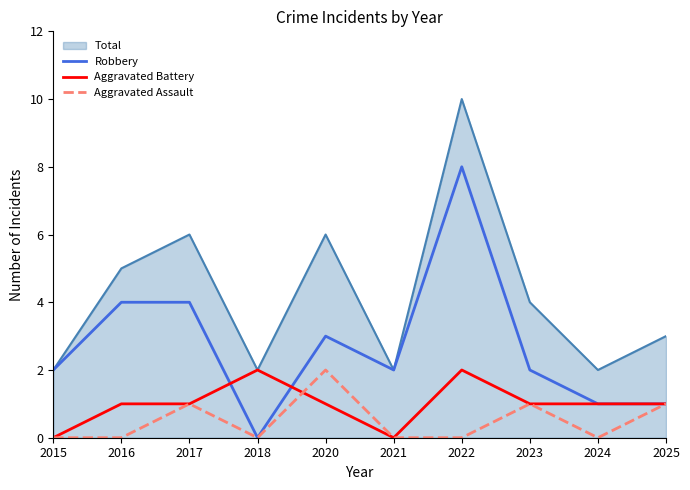

What is the total value across all series at 2015?

4